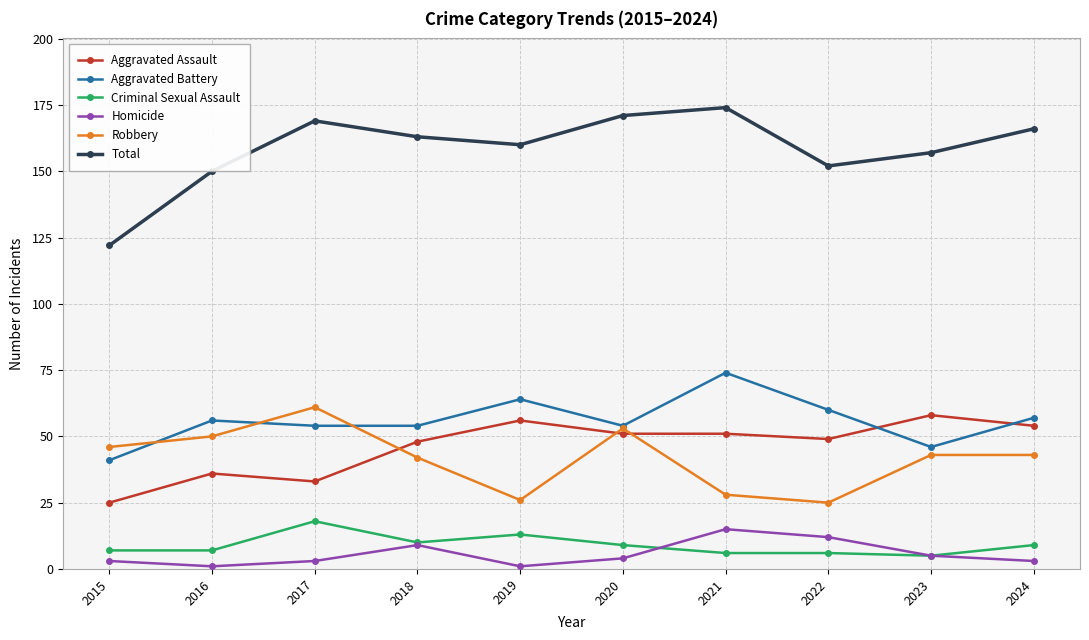

What is the approximate value of Homicide at 2022?

12